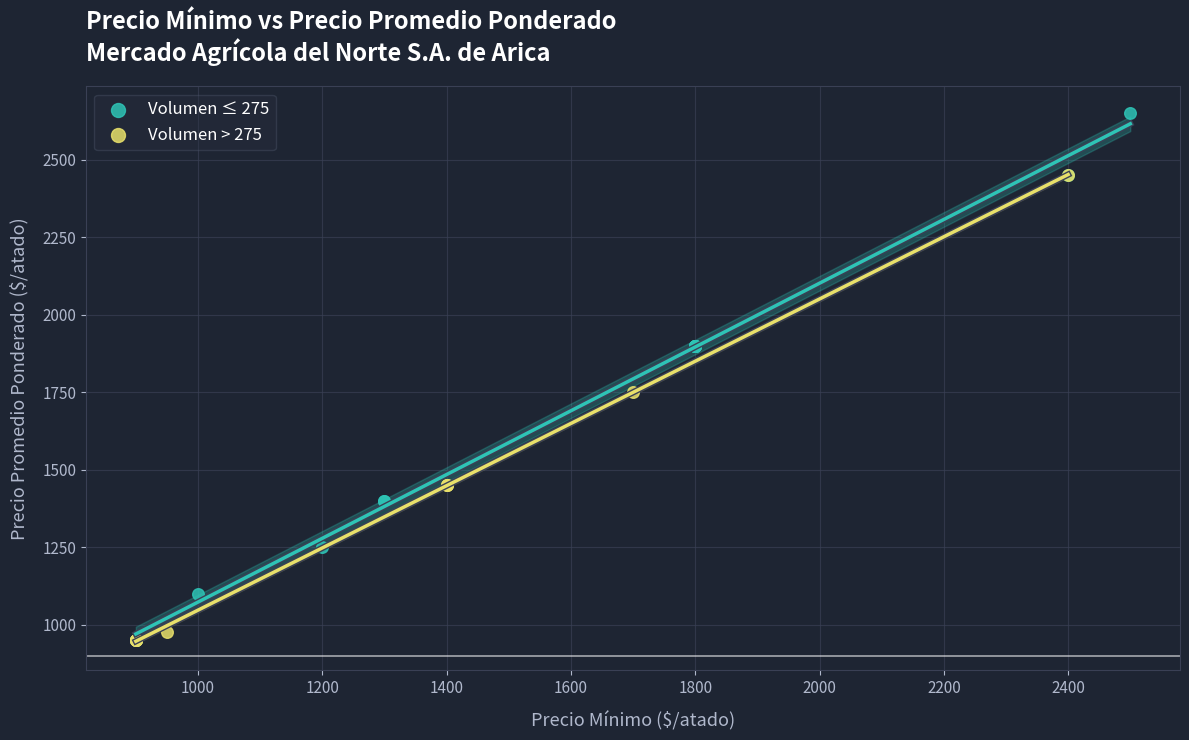

Which series reaches the maximum Y coordinate?

Volumen ≤ 275